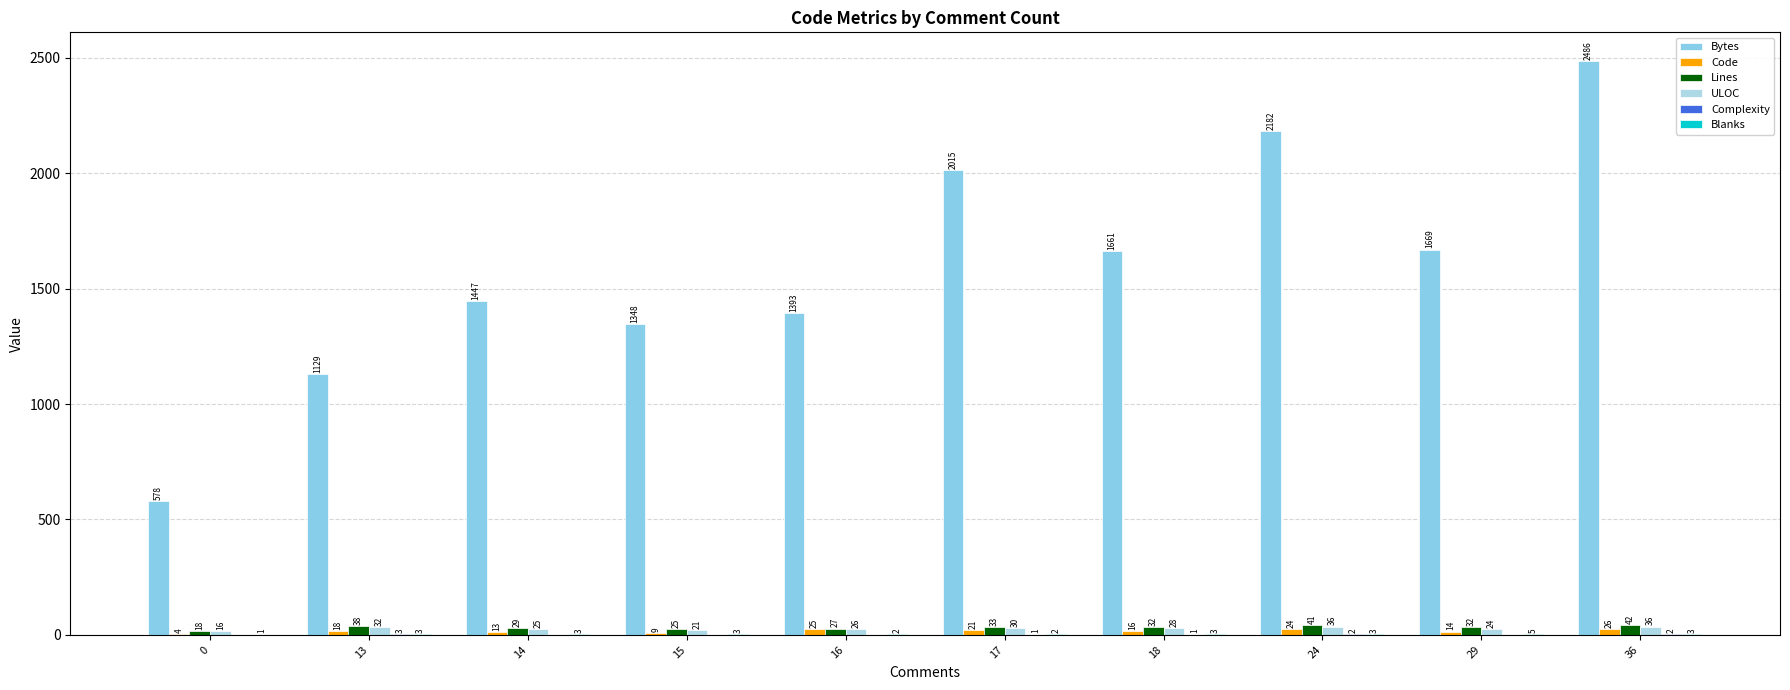

What is the difference between the second highest and minimum values in the ULOC series?

20